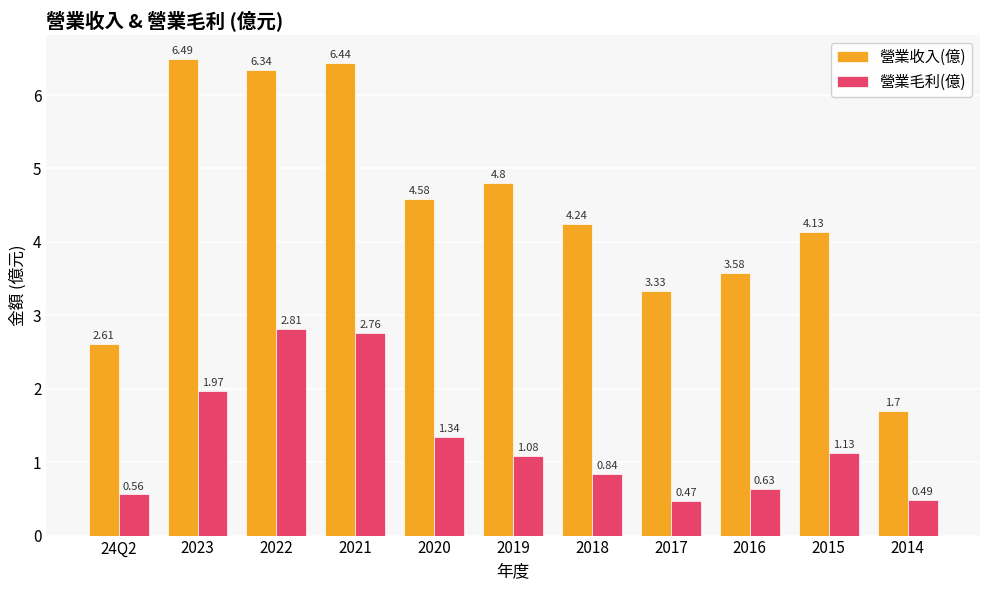

Is the value of 營業收入(億) at 2016 greater than the value of 營業毛利(億) at 2018?

Yes